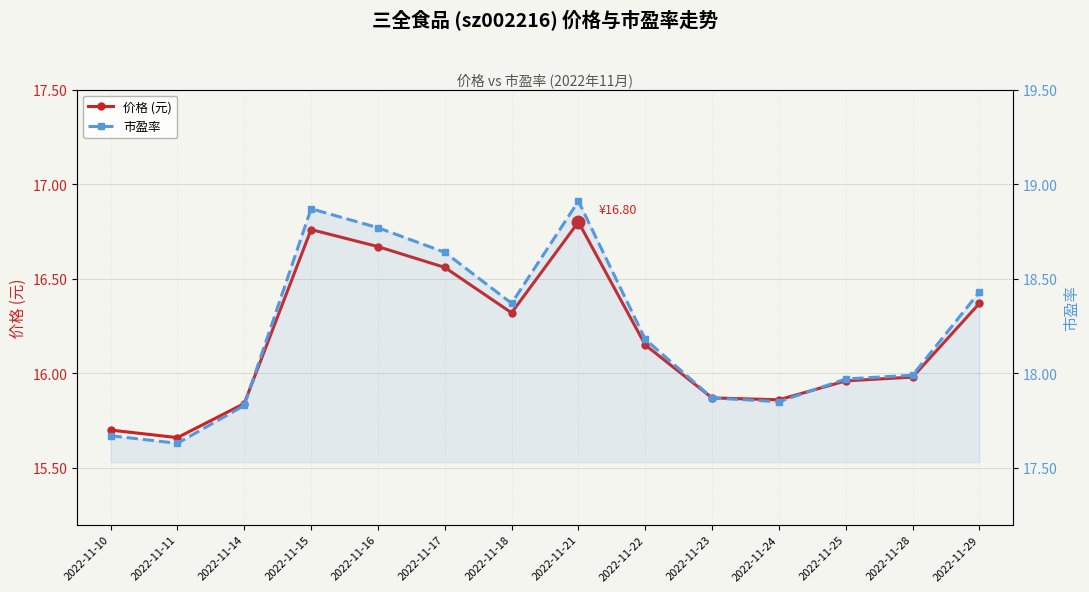

Reading right to left, extract all data points from this chart.

价格 (元): 2022-11-29=16.4	2022-11-28=16.0	2022-11-25=16.0	2022-11-24=15.9	2022-11-23=15.9	2022-11-22=16.1	2022-11-21=16.8	2022-11-18=16.3	2022-11-17=16.6	2022-11-16=16.7	2022-11-15=16.8	2022-11-14=15.8	2022-11-11=15.7	2022-11-10=15.7
市盈率: 2022-11-29=18.4	2022-11-28=18.0	2022-11-25=18.0	2022-11-24=17.9	2022-11-23=17.9	2022-11-22=18.2	2022-11-21=18.9	2022-11-18=18.4	2022-11-17=18.6	2022-11-16=18.8	2022-11-15=18.9	2022-11-14=17.8	2022-11-11=17.6	2022-11-10=17.7